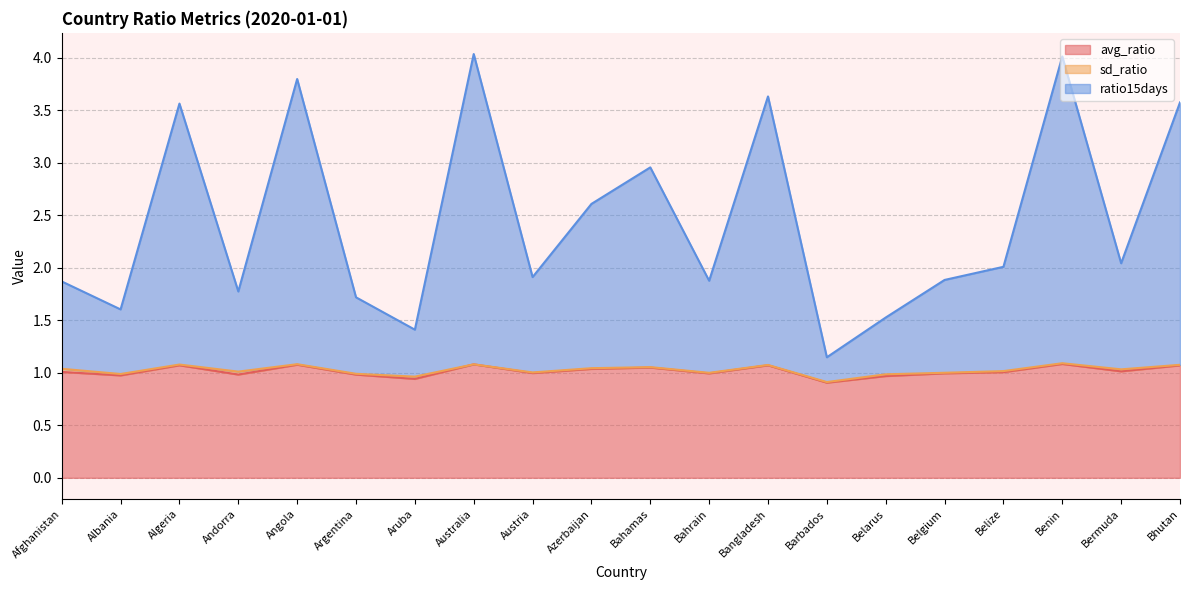

True or false: avg_ratio and ratio15days intersect in this chart.

False